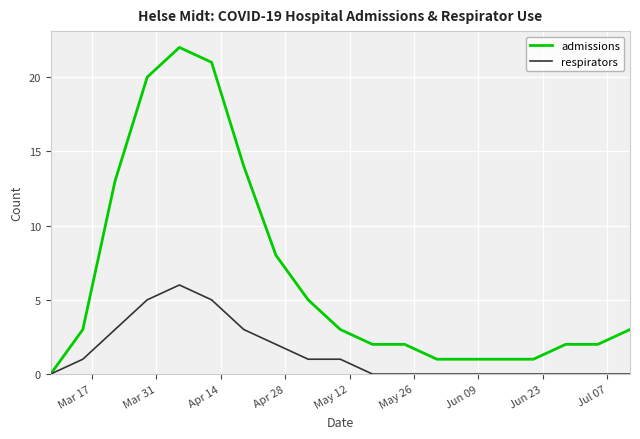

Is this an area chart (filled region under the line)?

No